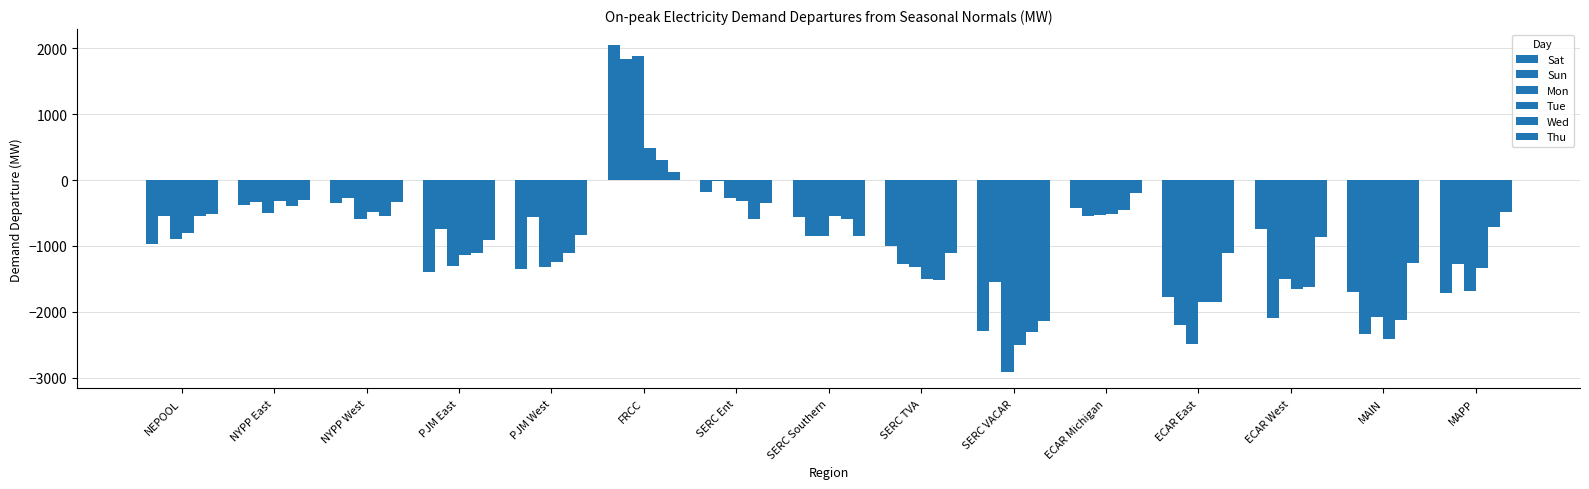

How many groups of bars are there?

15